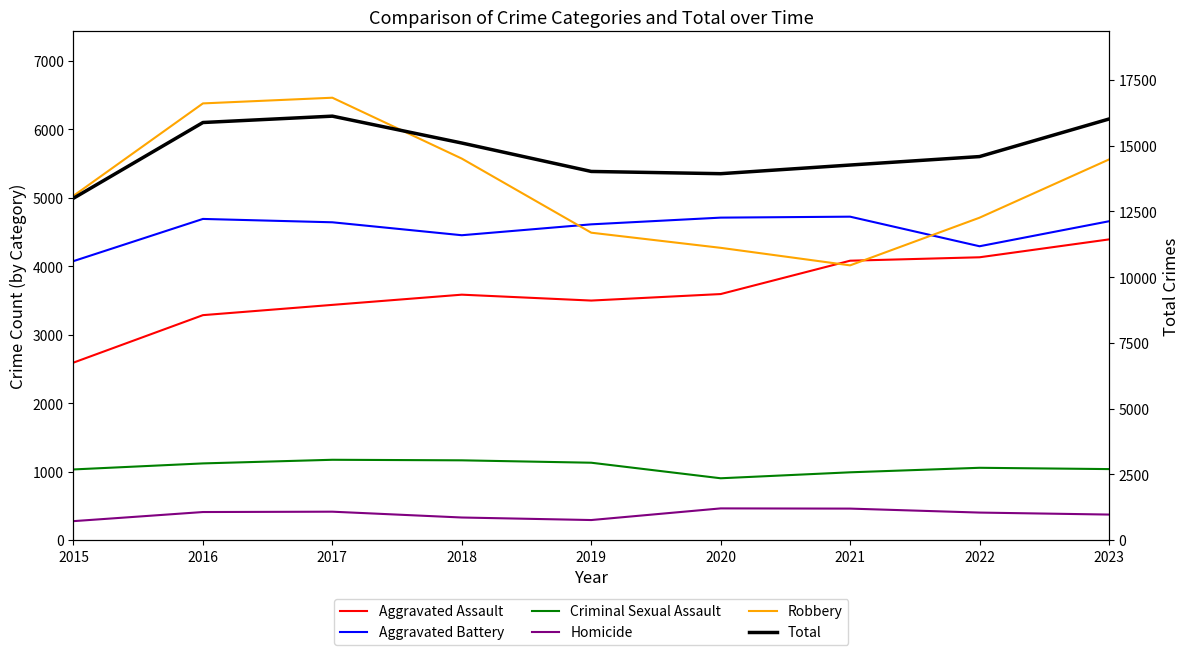

What is the sum of all Homicide values?

3414